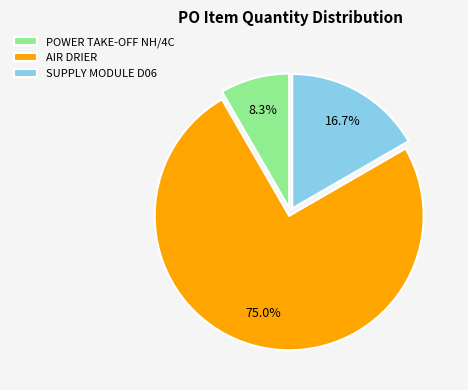

Between SUPPLY MODULE D06 and AIR DRIER, which is larger?

AIR DRIER